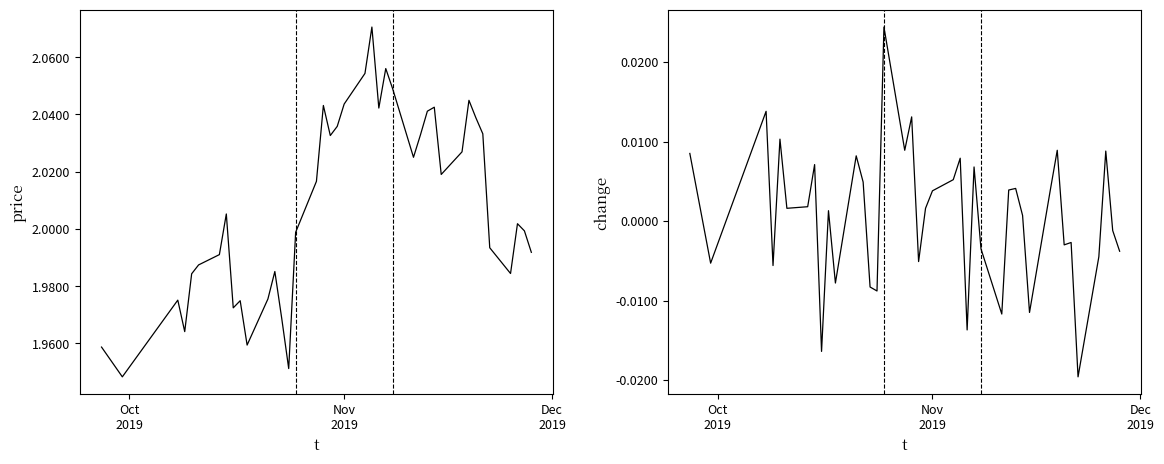

What is the lowest value of the price series?

1.9